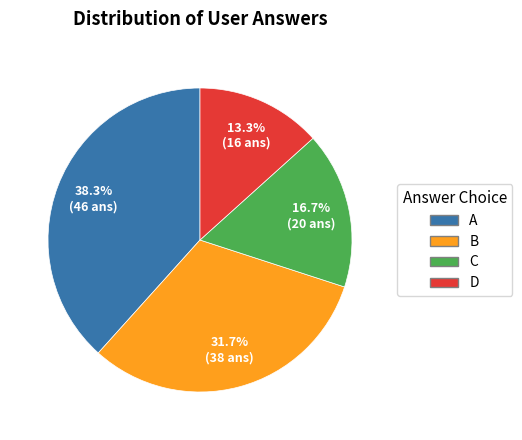

Is there a majority slice in this chart?

No